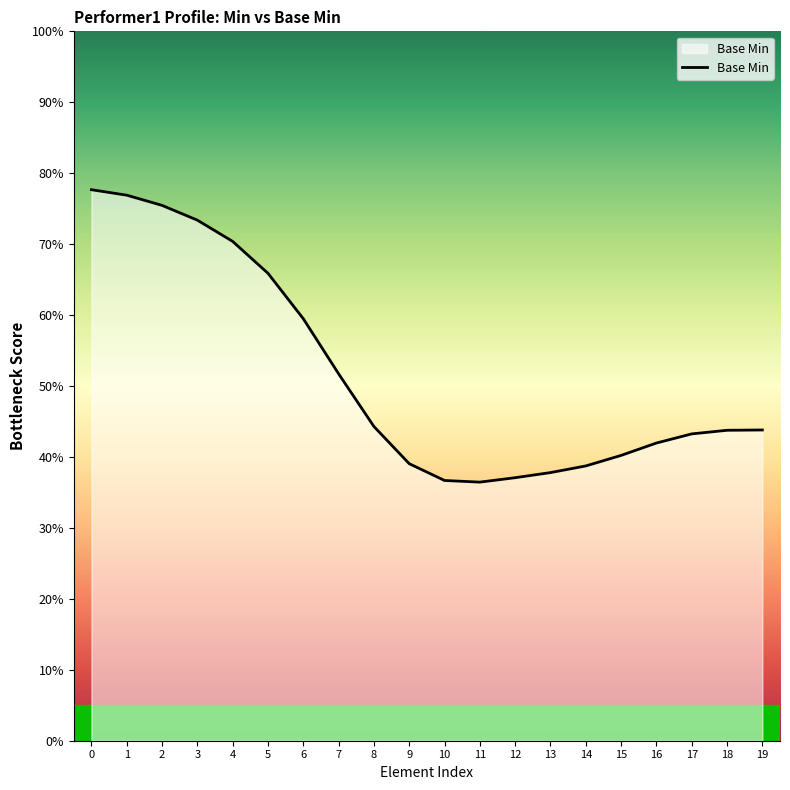

What is the smallest value displayed?

36.5